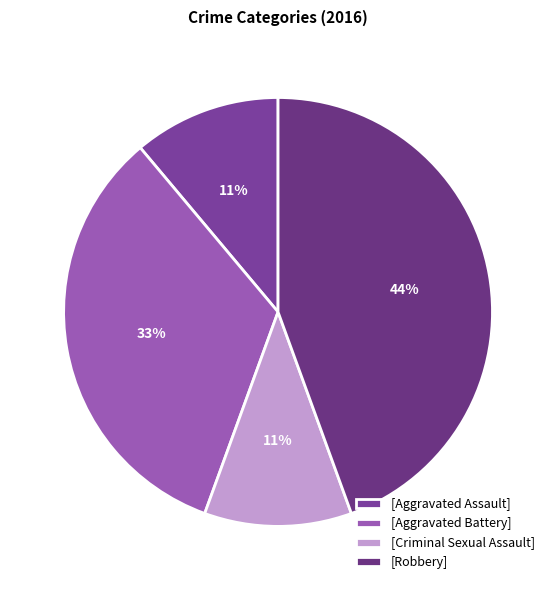

How many slices are in this pie chart?

4